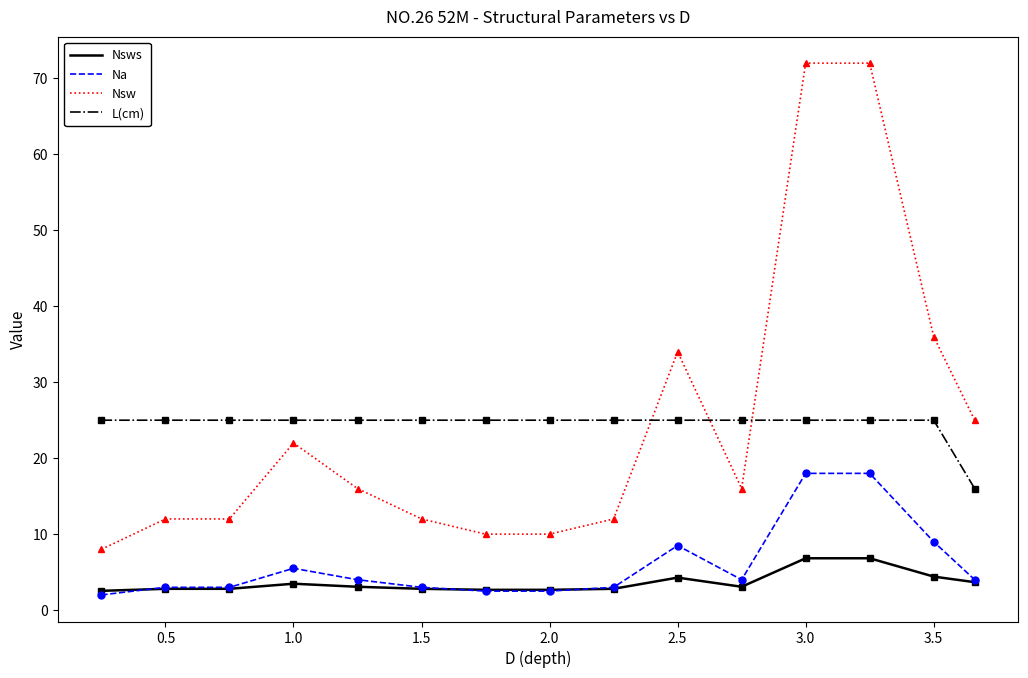

List the series in order of their peak value, highest first.

Nsw, L(cm), Na, Nsws